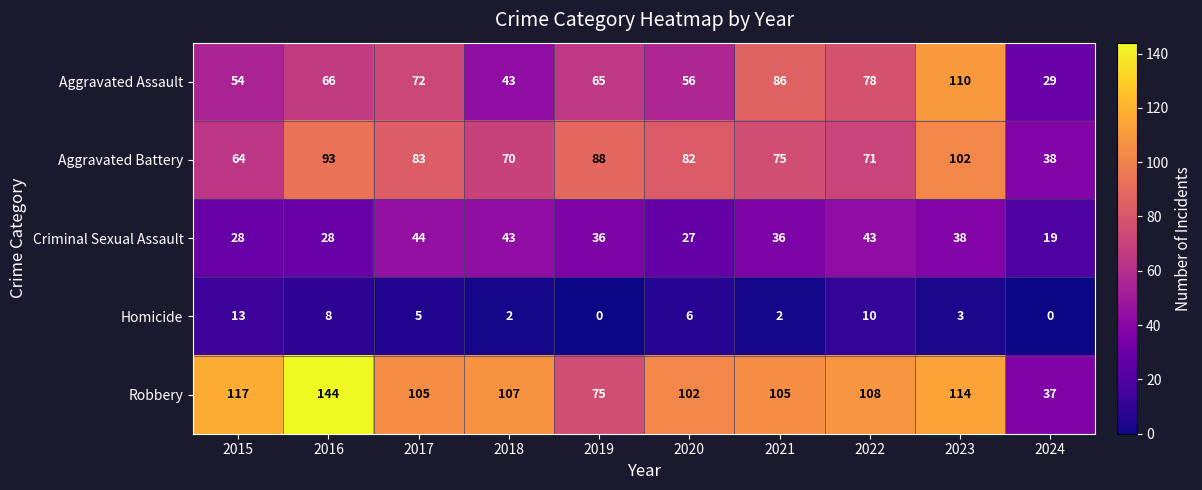

Is it true that Aggravated Battery equals 58 at 2024?

False